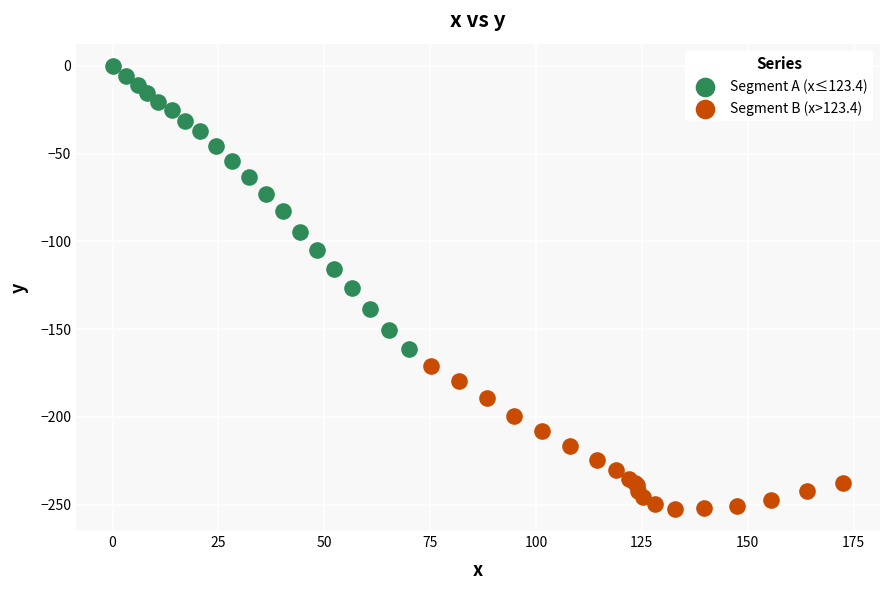

Which series contains the highest Y value?

Segment A (x≤123.4)